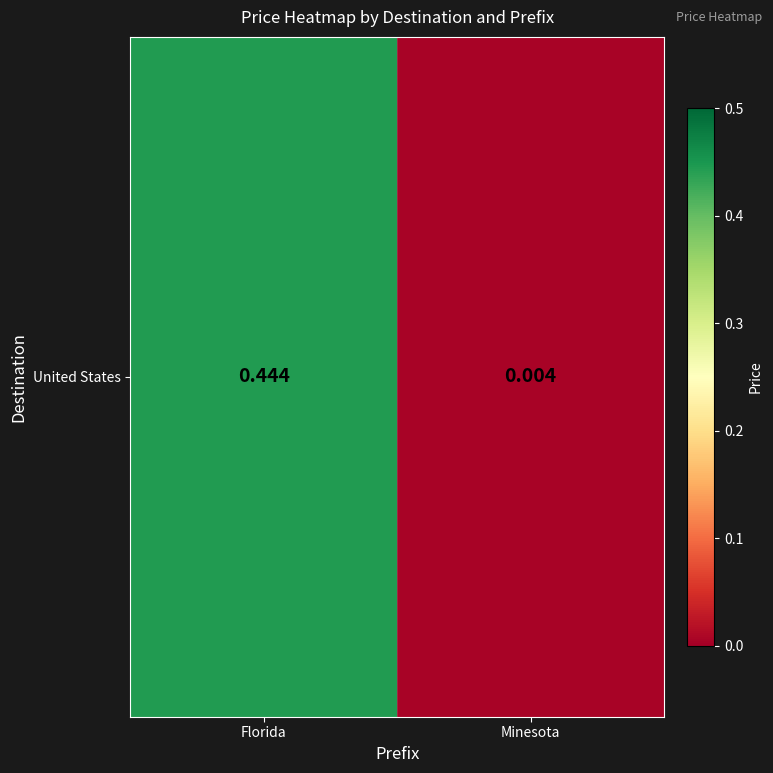

List the labels in order of value, smallest first.

Minesota, Florida